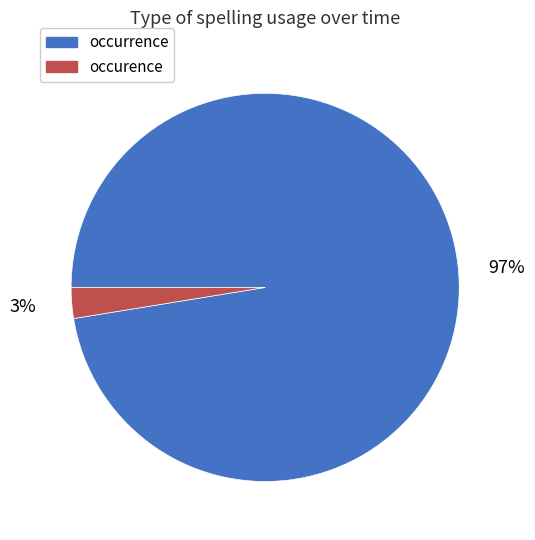

How many segments does this pie chart have?

2